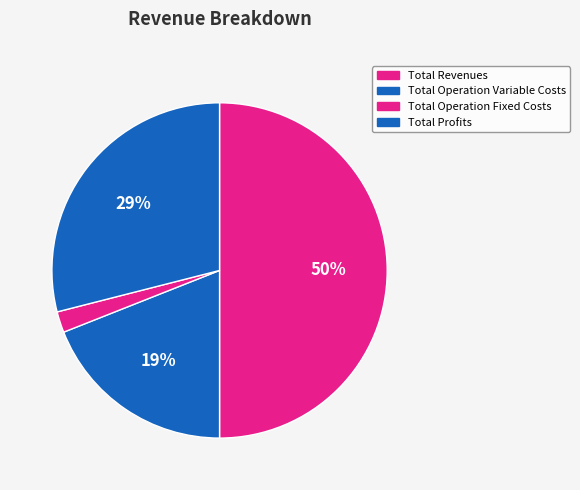

How many segments does this pie chart have?

4